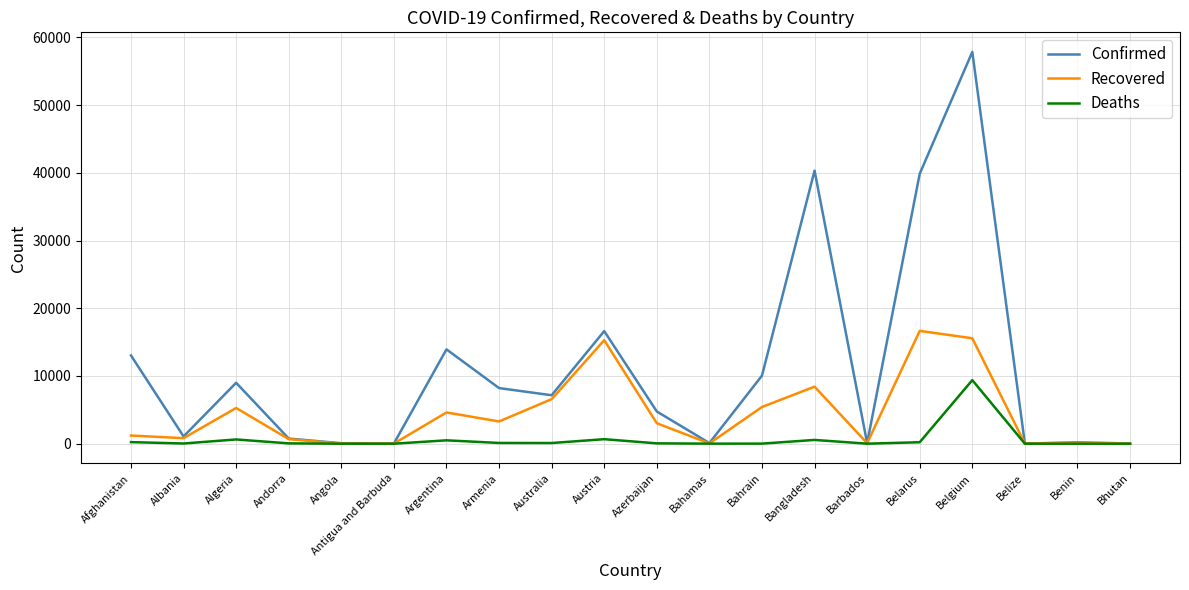

Where is the first local maximum for Confirmed?

Algeria